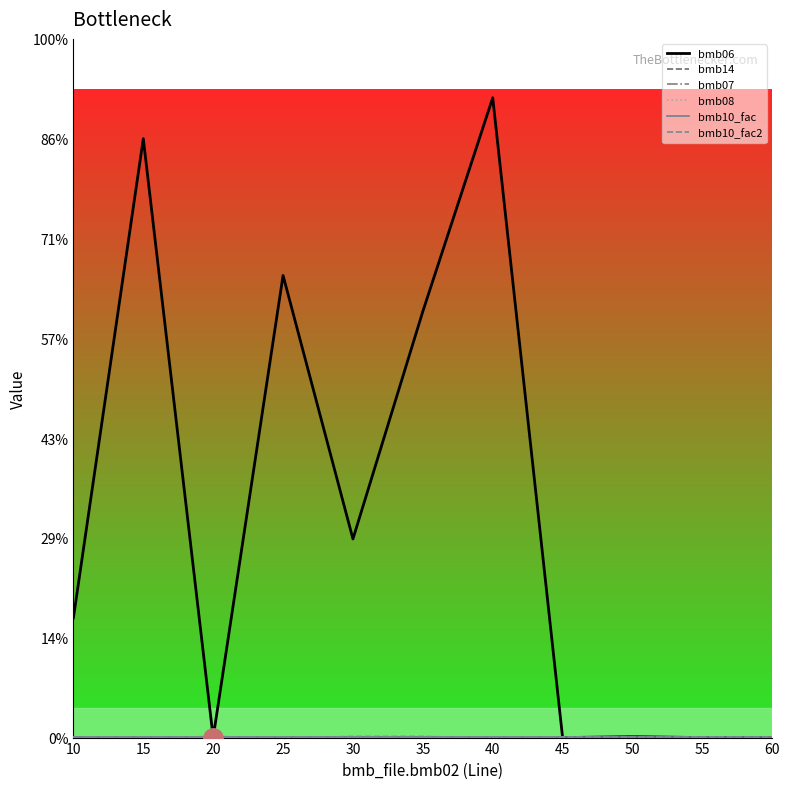

True or false: bmb10_fac2 has more than 2 interior local peaks.

False